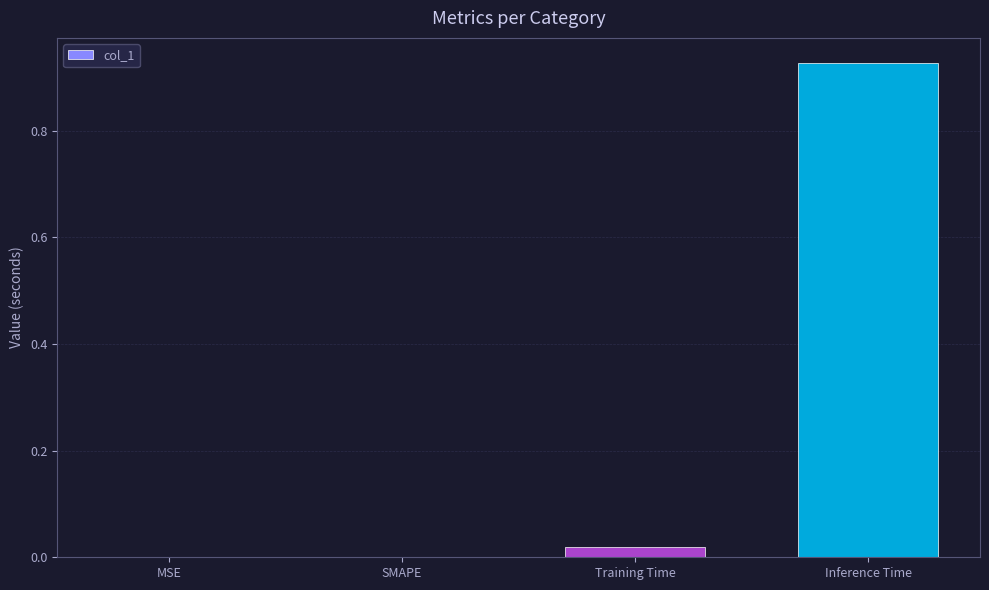

How many data points does each series have?

4